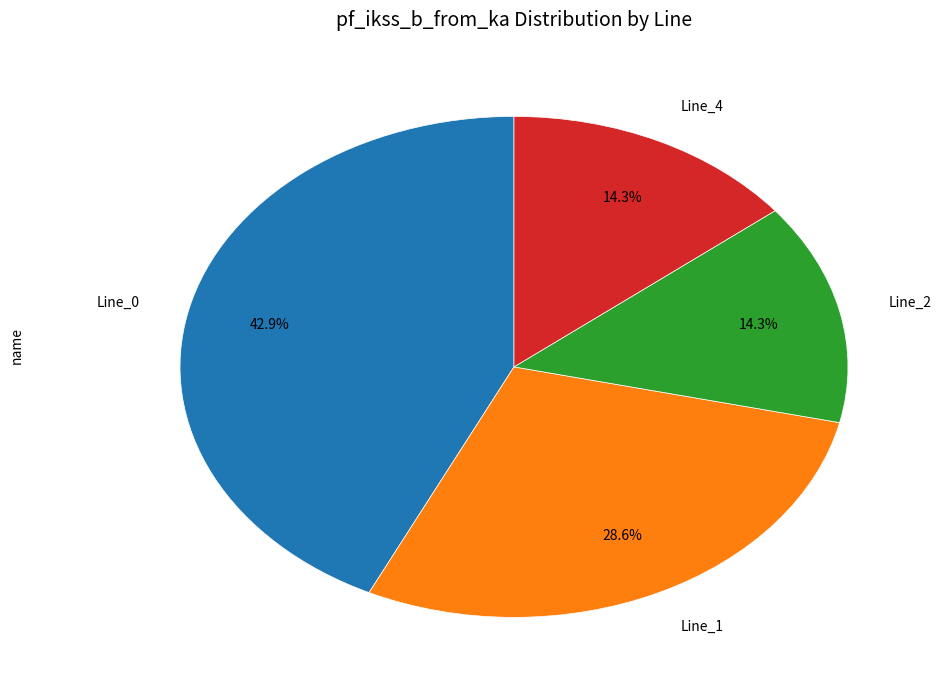

Which category has the biggest portion of the pie?

Line_0